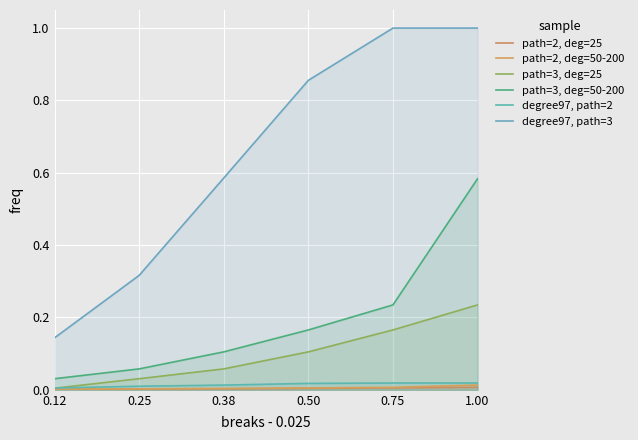

How many lines are shown in the chart?

6